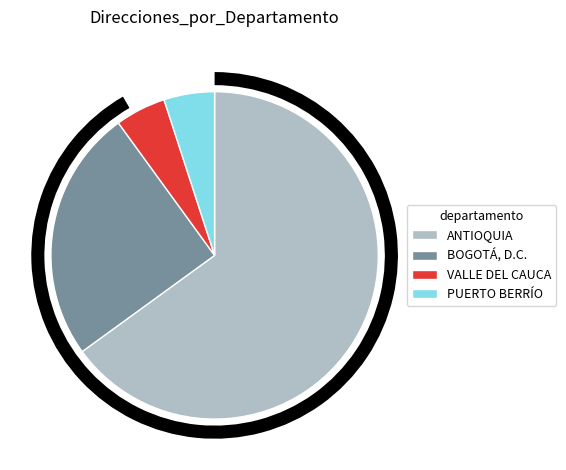

What portion of the pie excludes ANTIOQUIA?

35.0%